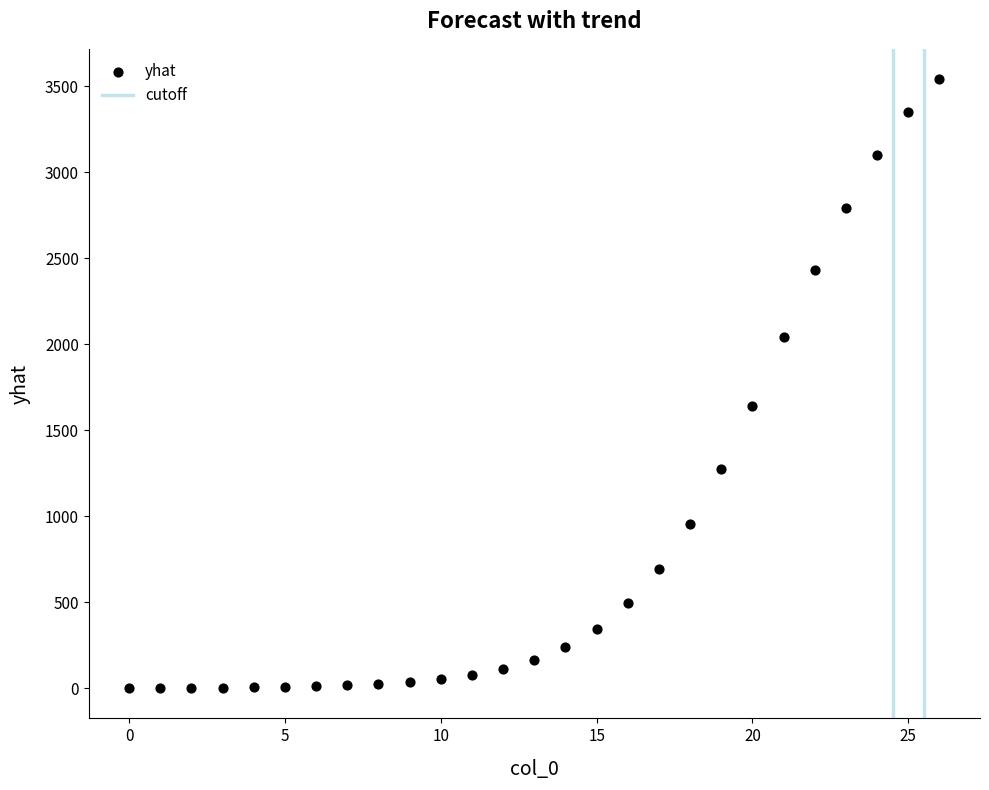

What Y value in the scatter plot is closest to 1770?

1642.7